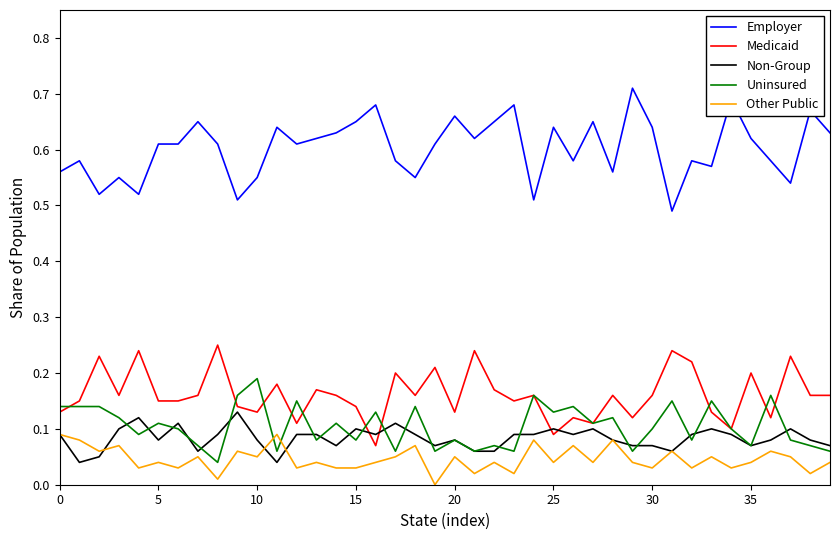

Rank the series by their maximum value, from highest to lowest.

Employer, Medicaid, Uninsured, Non-Group, Other Public